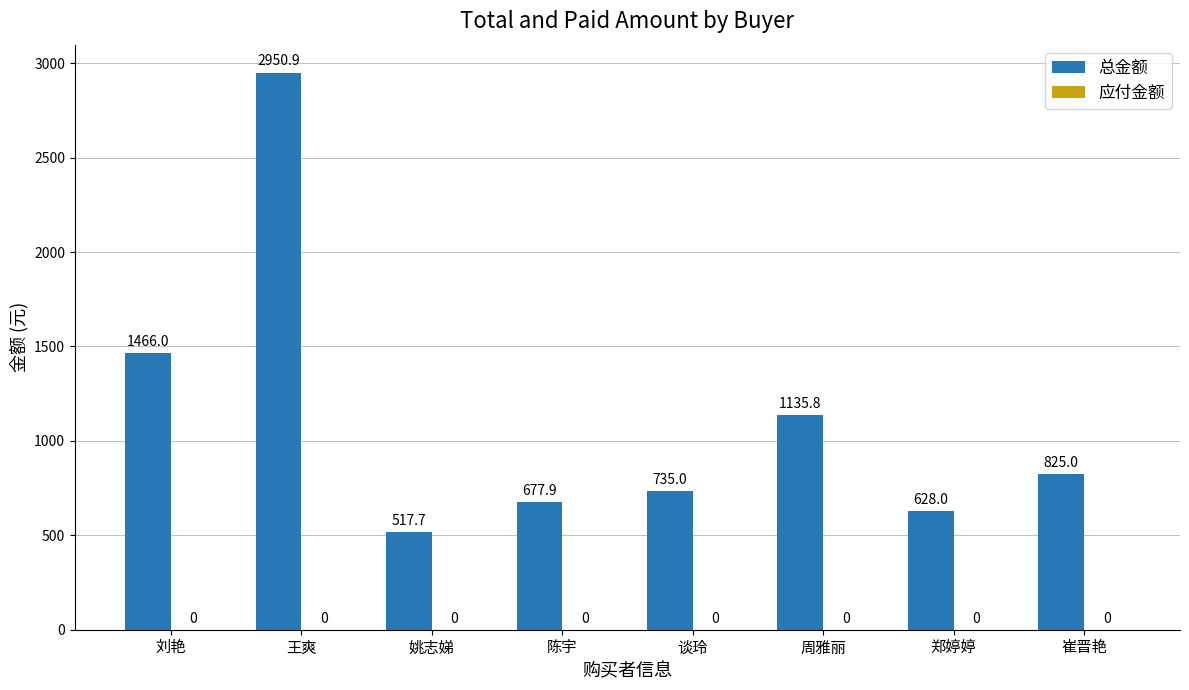

Count the number of data series in this chart.

1